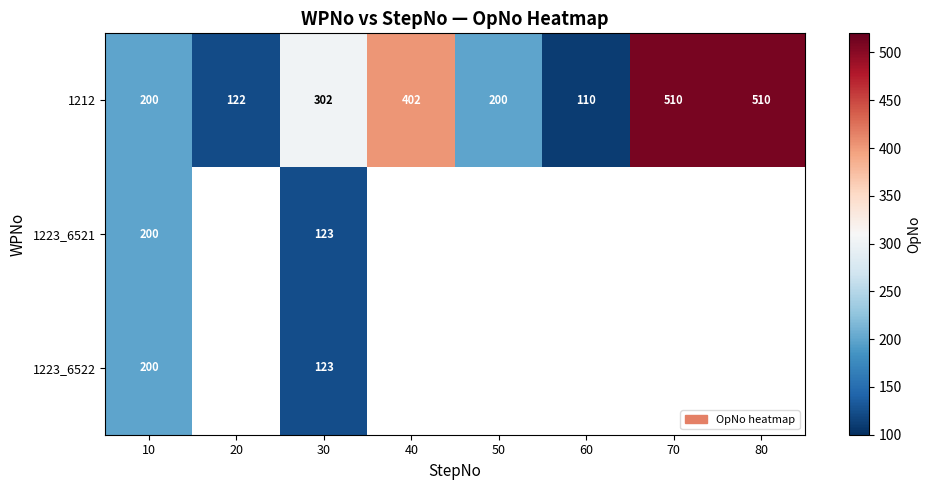

What is the maximum value for 1212?

510